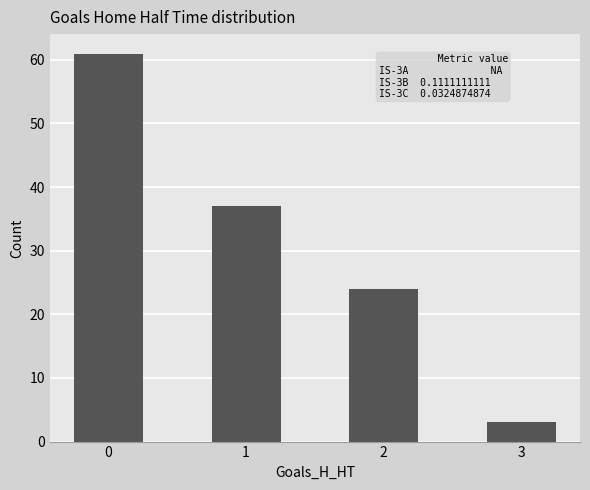

True or false: the data shows 24 at 2.

True